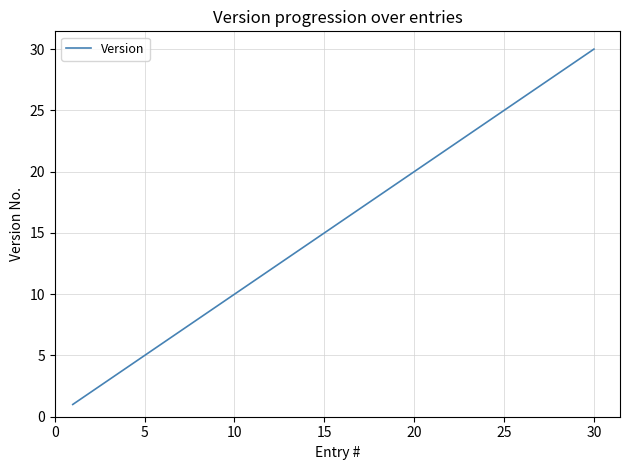

What is the maximum value shown in the chart?

30